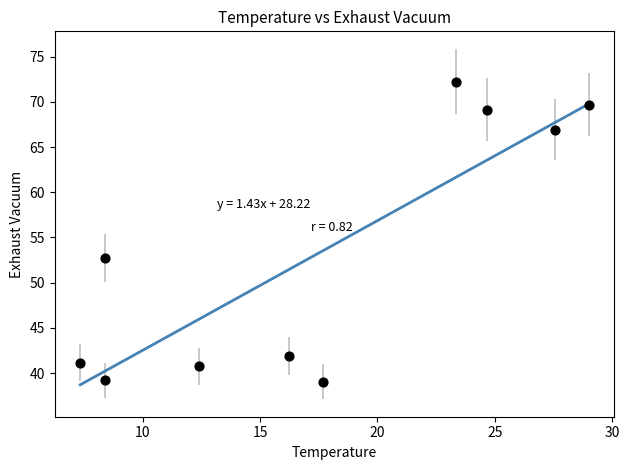

What Y value in the scatter plot is closest to 55?

52.7